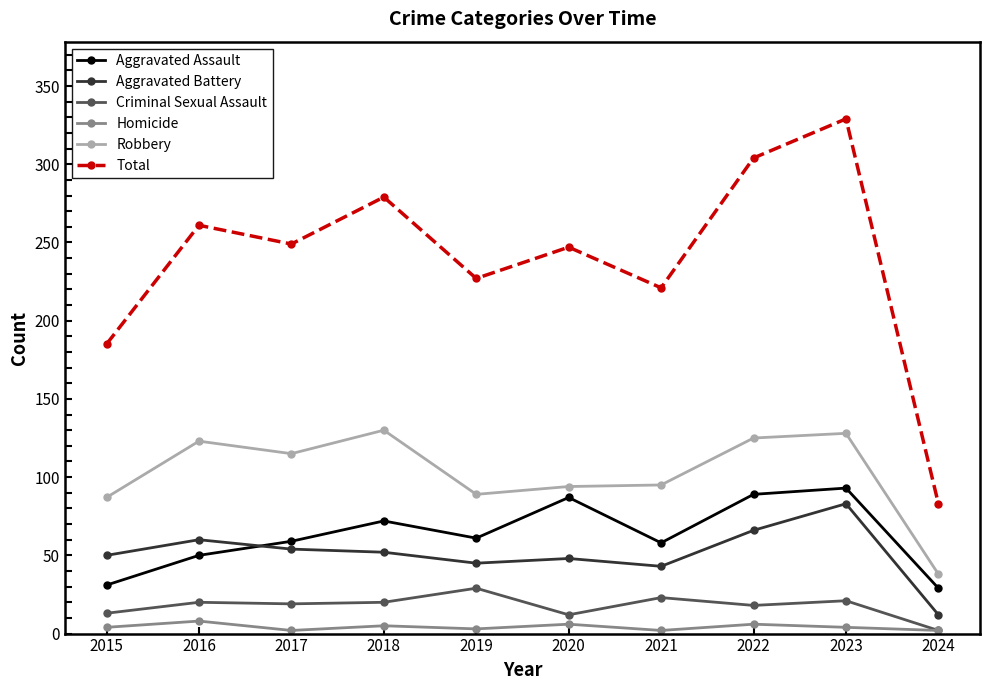

How many intersections are there between Aggravated Assault and Aggravated Battery?

1